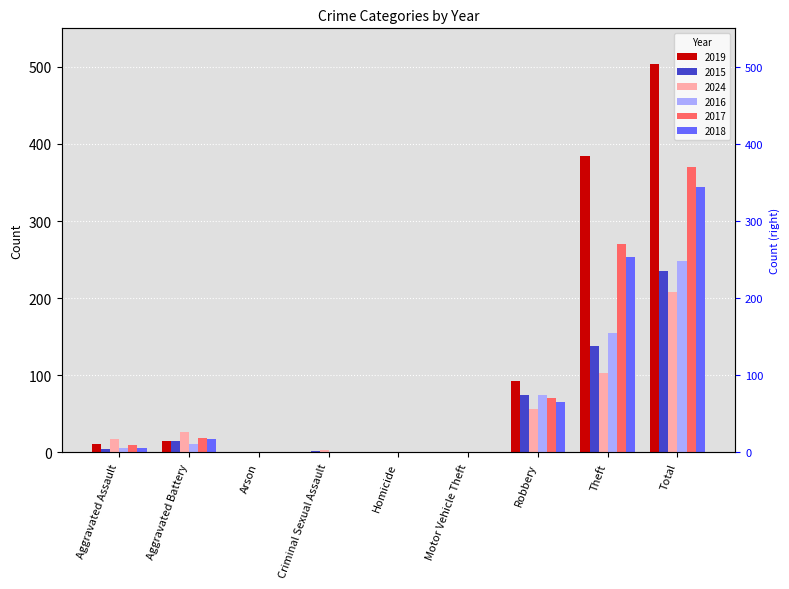

What are all the series names shown in the legend?

2019, 2015, 2024, 2016, 2017, 2018